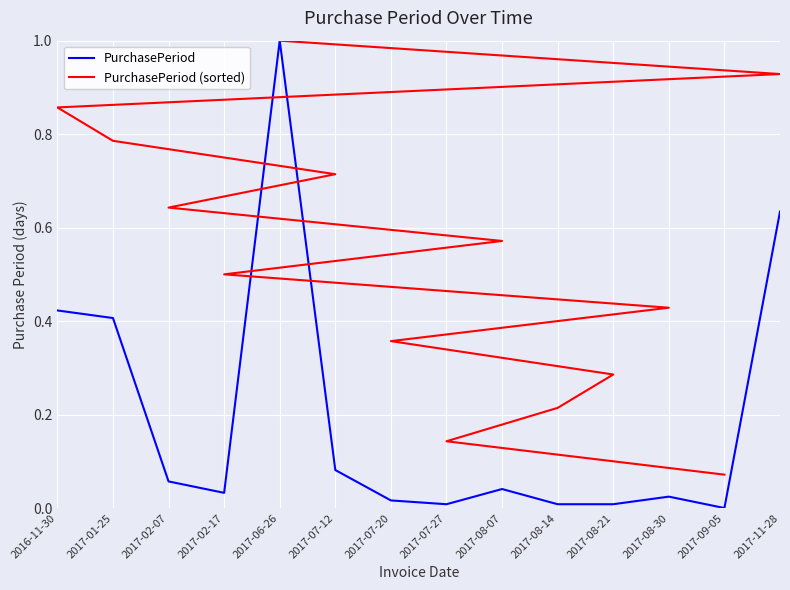

The value of PurchasePeriod at 2016-11-30 is 0.2. True or false?

False